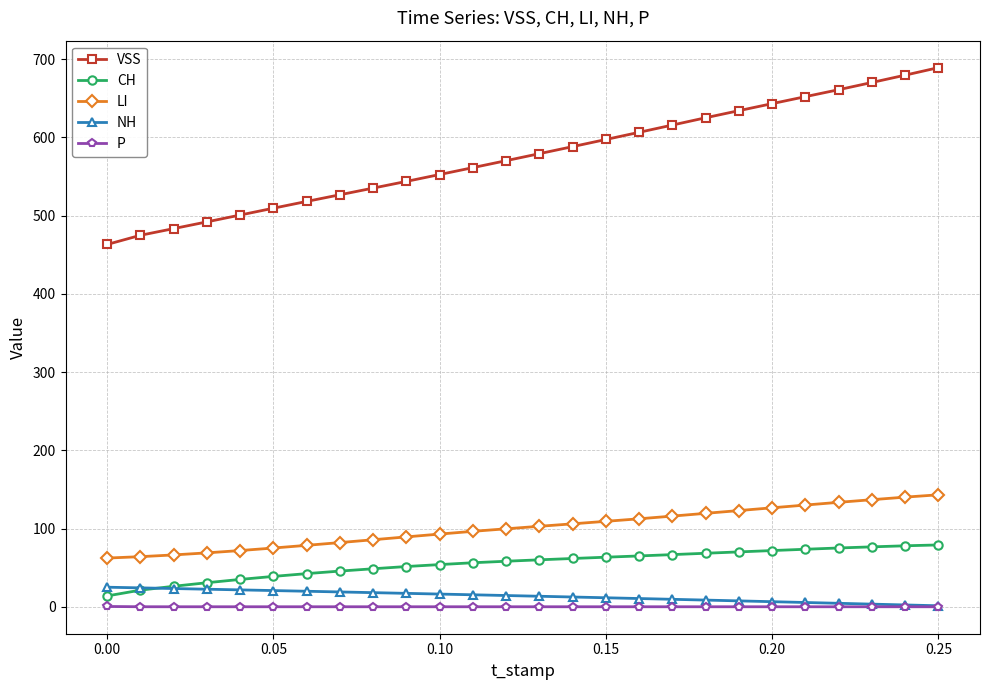

What is the value of the LI point at the 7th from the left?

78.5